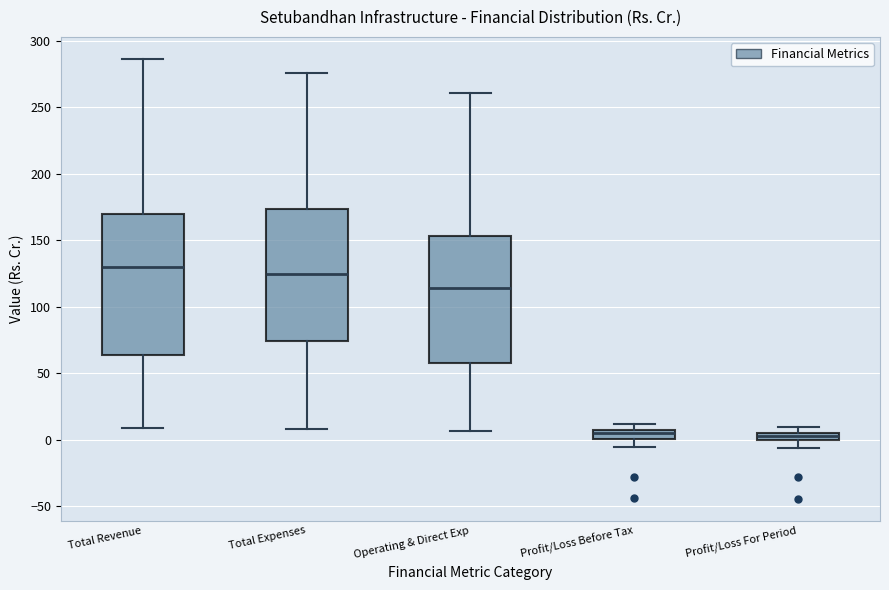

Which box has the highest median line?

Total Revenue